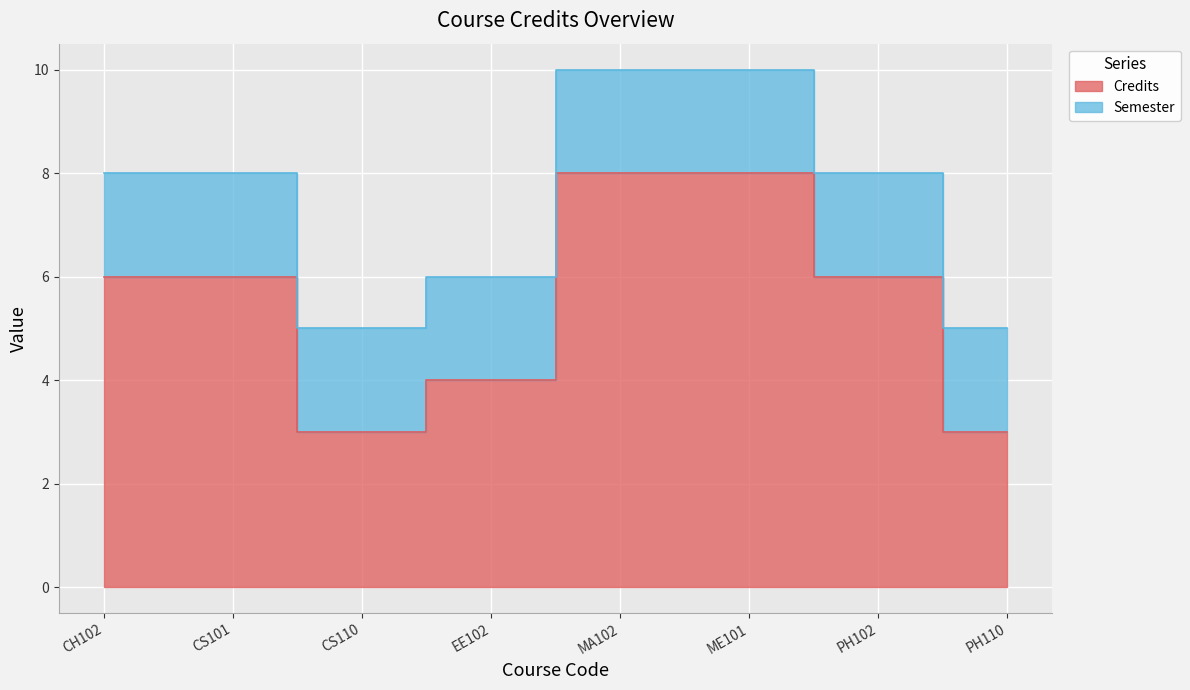

Where does the data first go above 6?

MA102